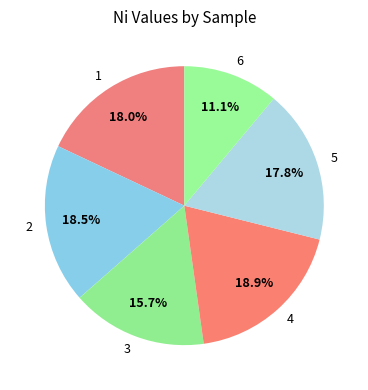

Is 1 the majority of the pie?

No